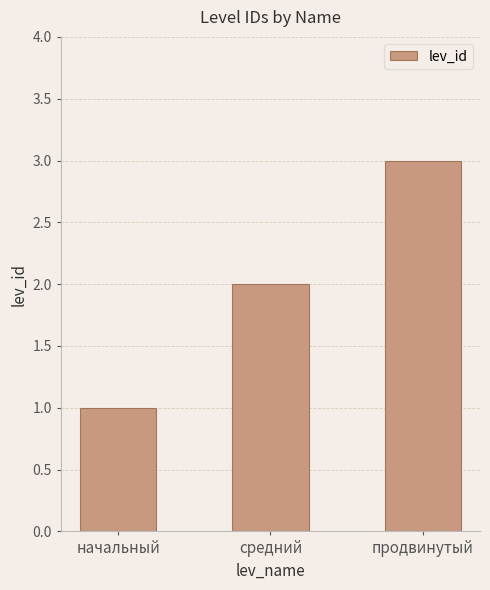

Rank the categories by value from highest to lowest.

продвинутый, средний, начальный